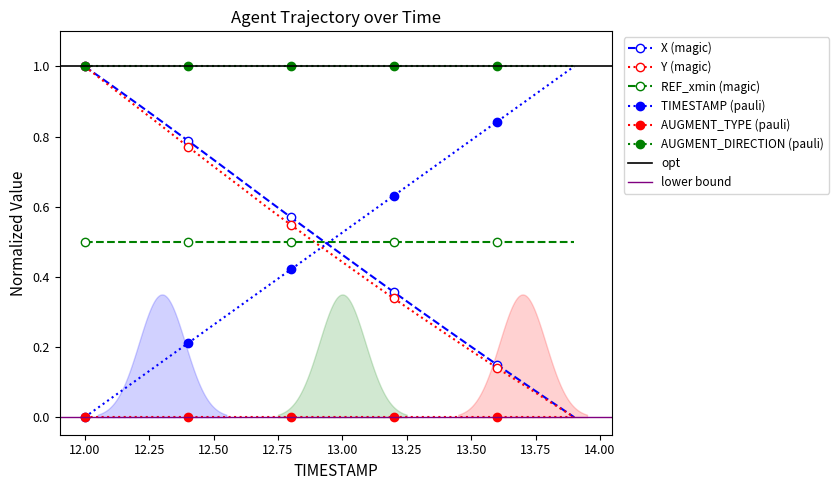

True or false: X has more than 1 points higher than both neighbors.

False